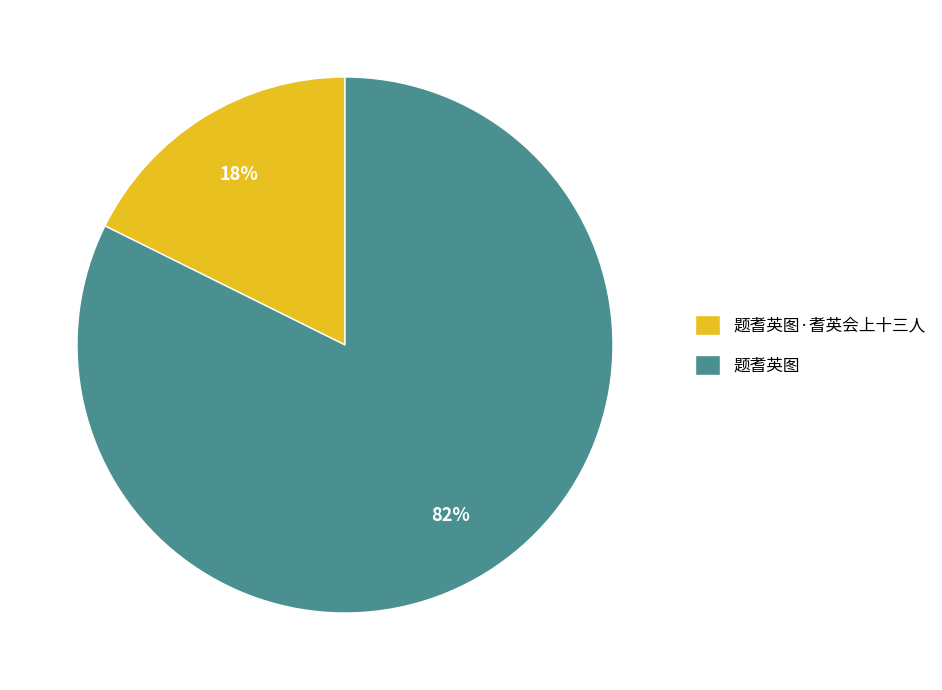

The 题耆英图·耆英会上十三人 slice represents 27% of the pie. True or false?

False